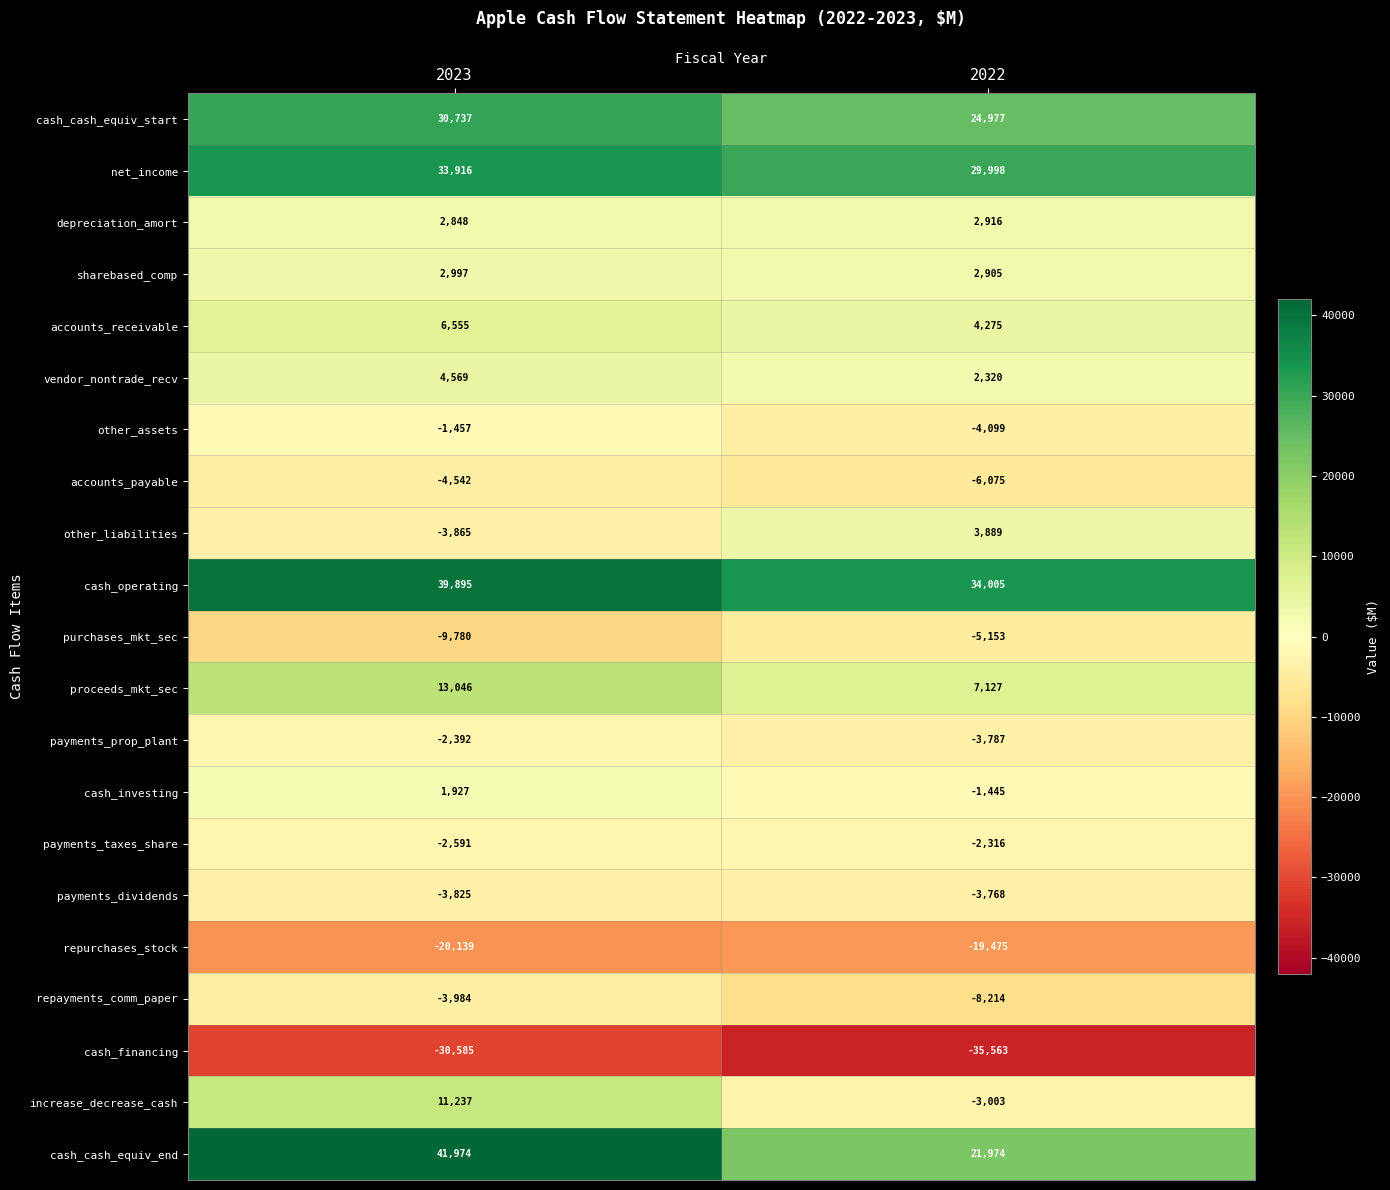

What is the sum of all payments_prop_plant values?

-6179